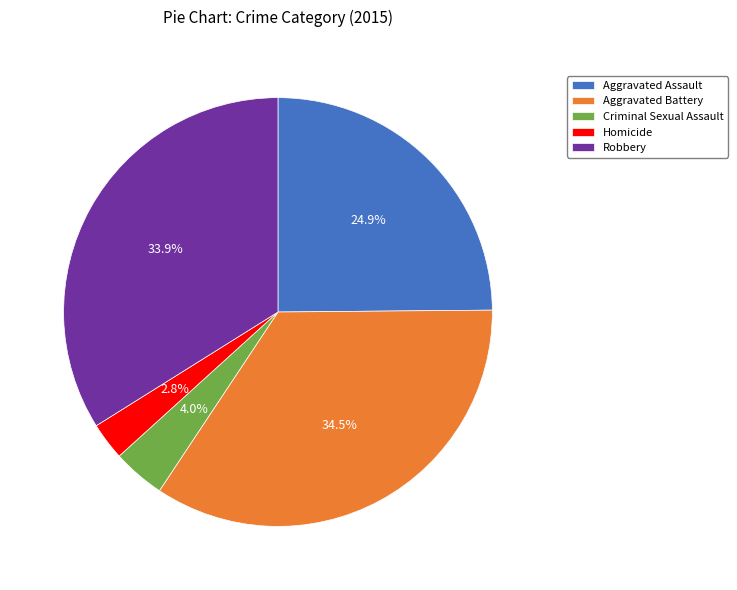

How much of the chart is everything except Robbery?

66.1%